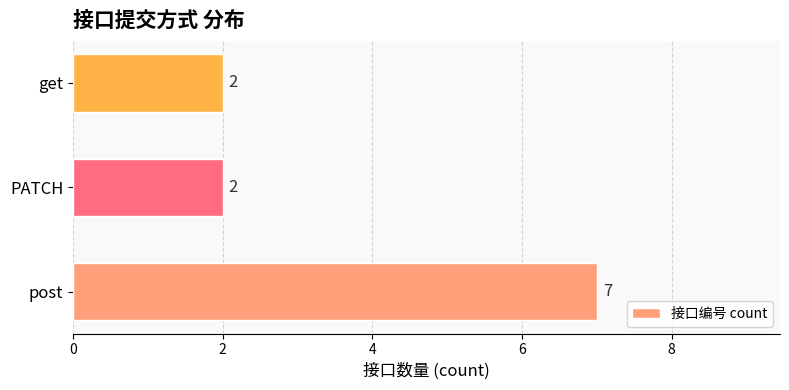

Reading bottom to top, what are all the values shown in this chart?

post=7	PATCH=2	get=2